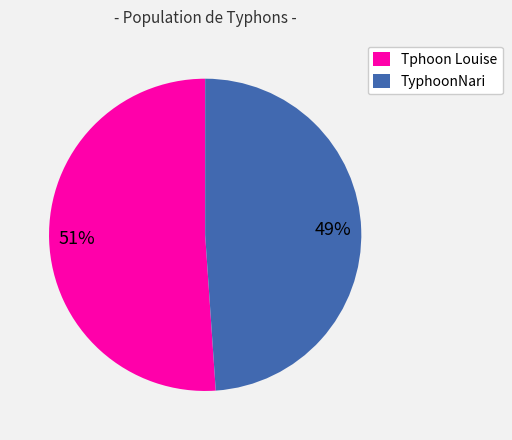

To the nearest percent, what percentage of the pie is TyphoonNari?

49%